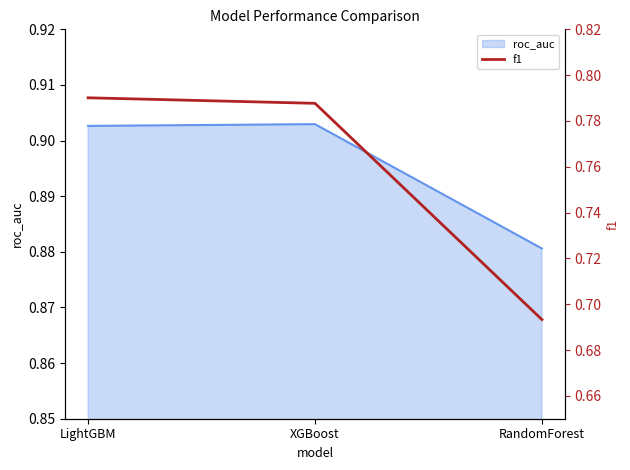

The value at LightGBM is 1.1. True or false?

False